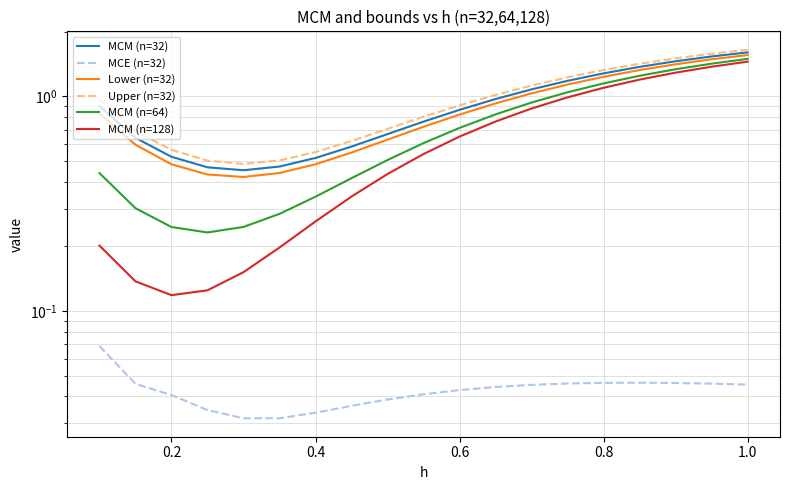

What is the value of the MCE (n=32) point at the 1st from the left?

0.1